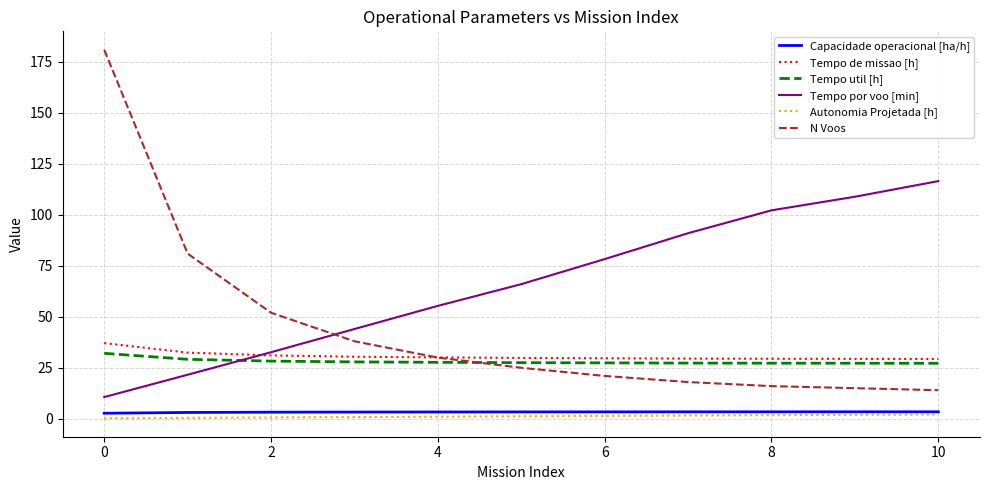

What is the sum of all Tempo de missao [h] values?

338.3